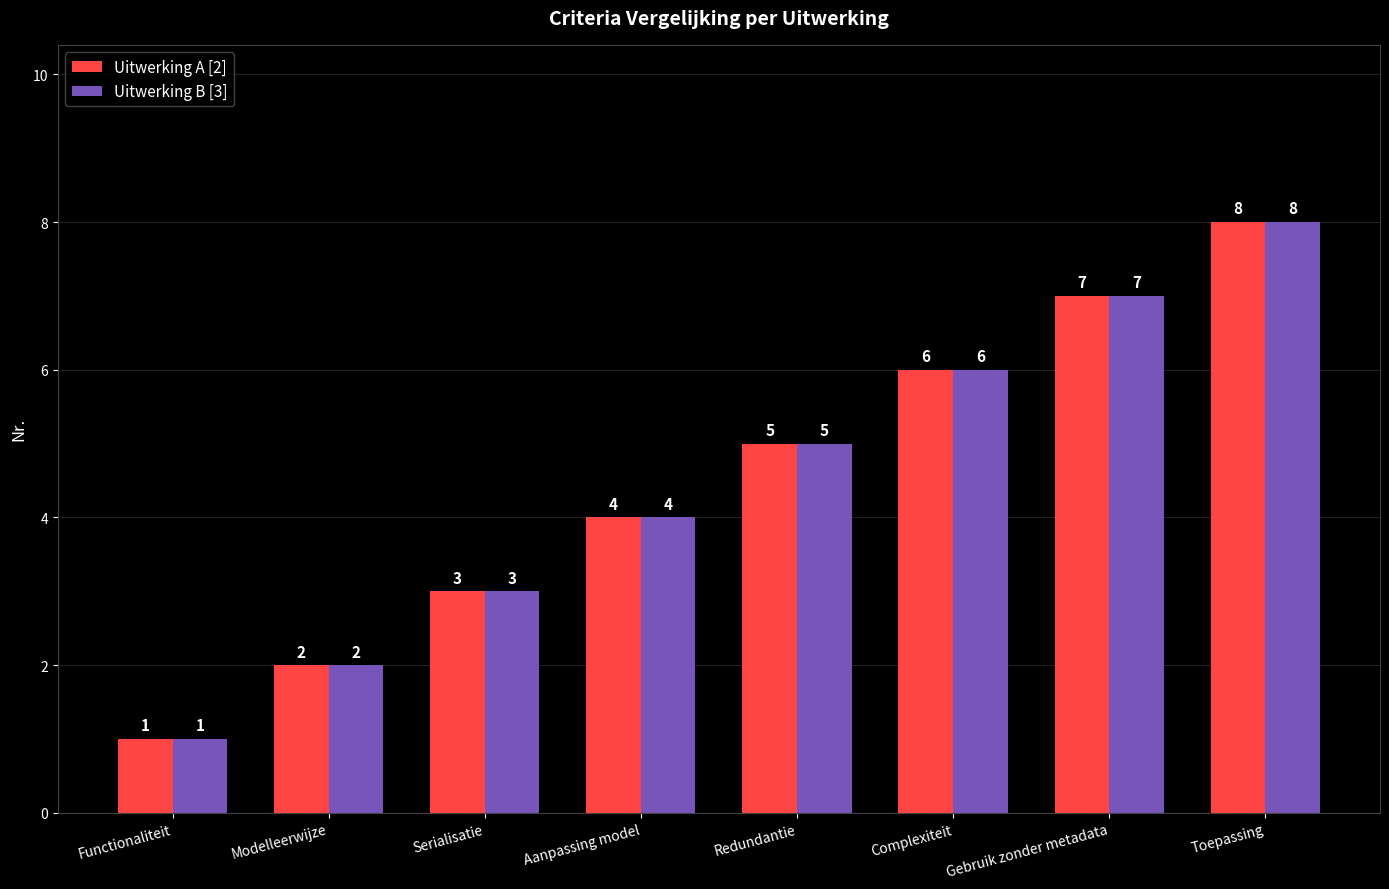

How many values in the Uitwerking A [2] series are below 5?

4